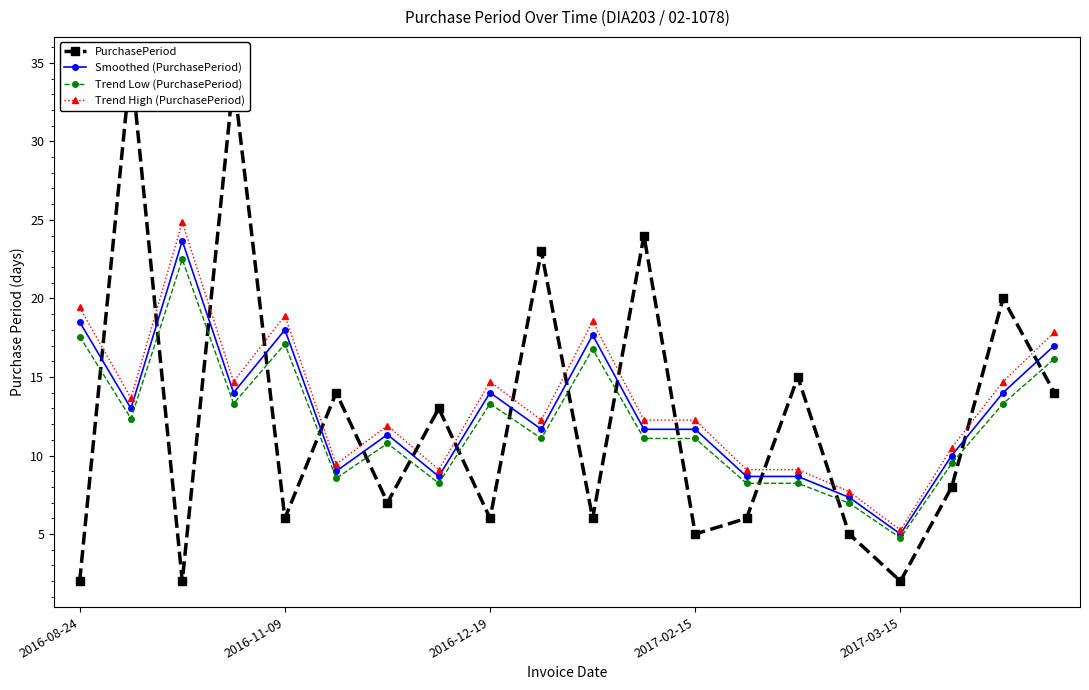

Reading left to right, list all the values displayed in this chart.

PurchasePeriod: 2.0	35.0	2.0	34.0	6.0	14.0	7.0	13.0	6.0	23.0	6.0	24.0	5.0	6.0	15.0	5.0	2.0	8.0	20.0	14.0
Smoothed (PurchasePeriod): 18.5	13.0	23.7	14.0	18.0	9.0	11.3	8.7	14.0	11.7	17.7	11.7	11.7	8.7	8.7	7.3	5.0	10.0	14.0	17.0
Trend Low (PurchasePeriod): 17.6	12.3	22.5	13.3	17.1	8.5	10.8	8.2	13.3	11.1	16.8	11.1	11.1	8.2	8.2	7.0	4.8	9.5	13.3	16.1
Trend High (PurchasePeriod): 19.4	13.7	24.9	14.7	18.9	9.5	11.9	9.1	14.7	12.2	18.6	12.2	12.2	9.1	9.1	7.7	5.2	10.5	14.7	17.9